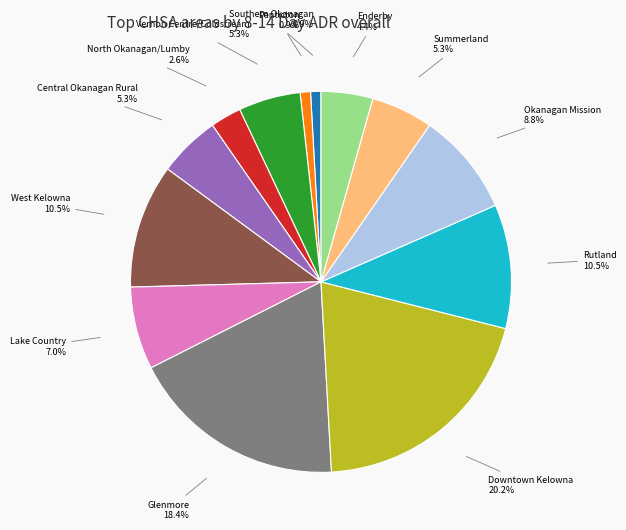

Is there a majority slice in this chart?

No